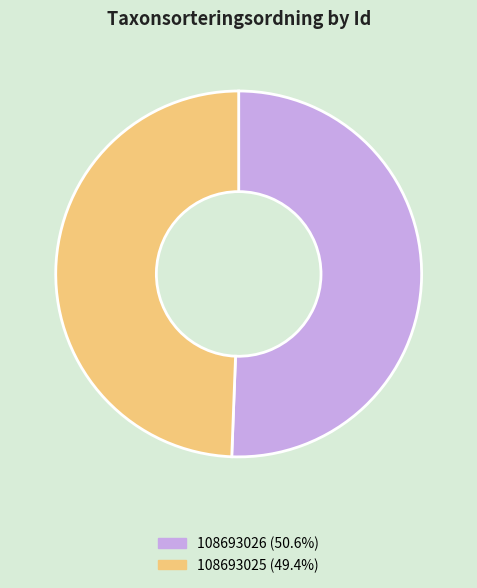

Do 108693025 (49.4%) and 108693026 (50.6%) together represent more than half of the pie?

Yes